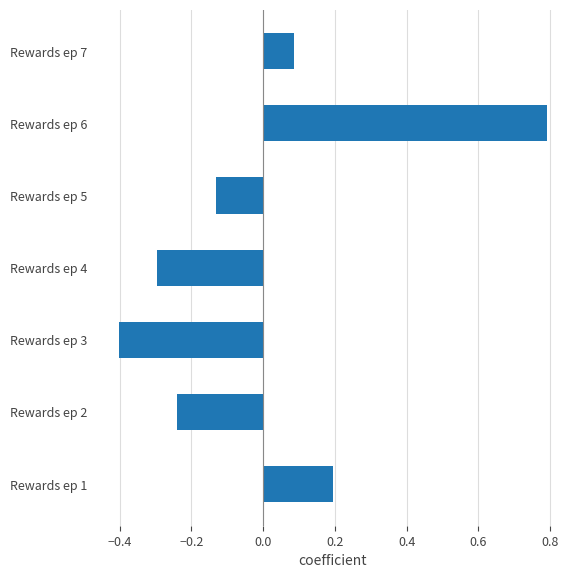

What is the difference between the maximum and minimum values?

1.2